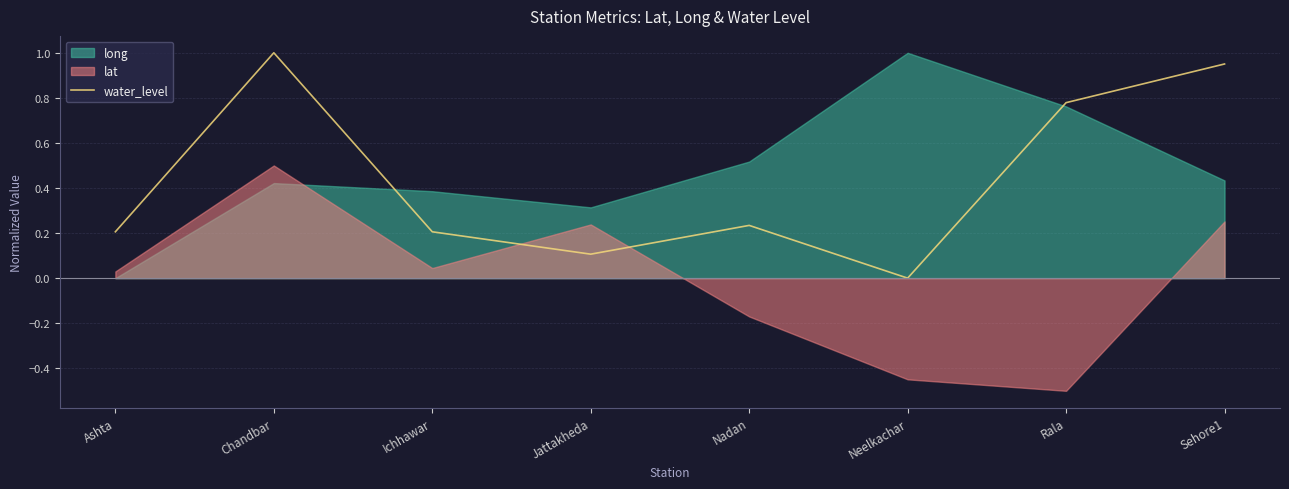

Which category has the lowest value in the water_level series?

Neelkachar